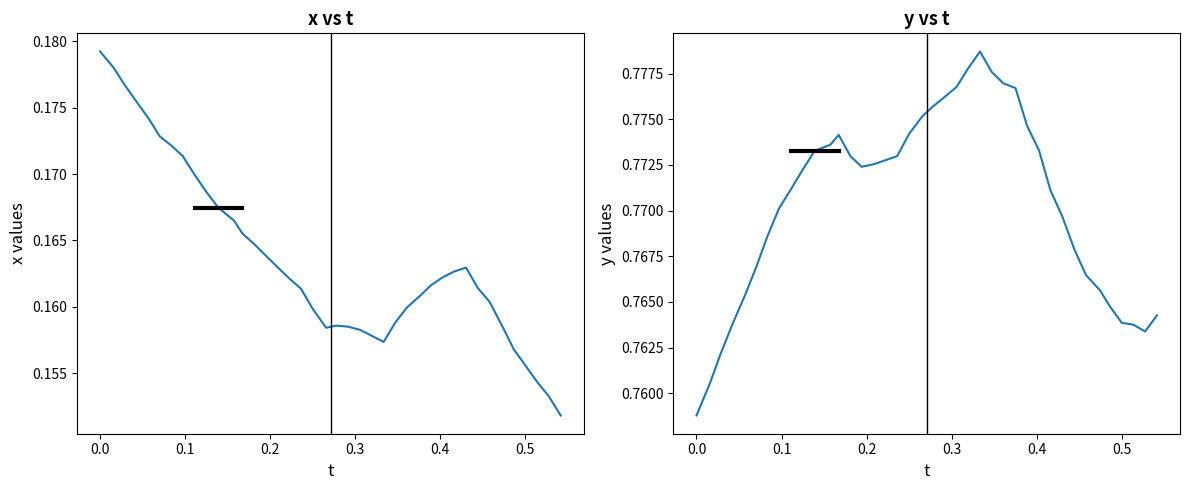

The value of y at 0.1 is 0.8. True or false?

True